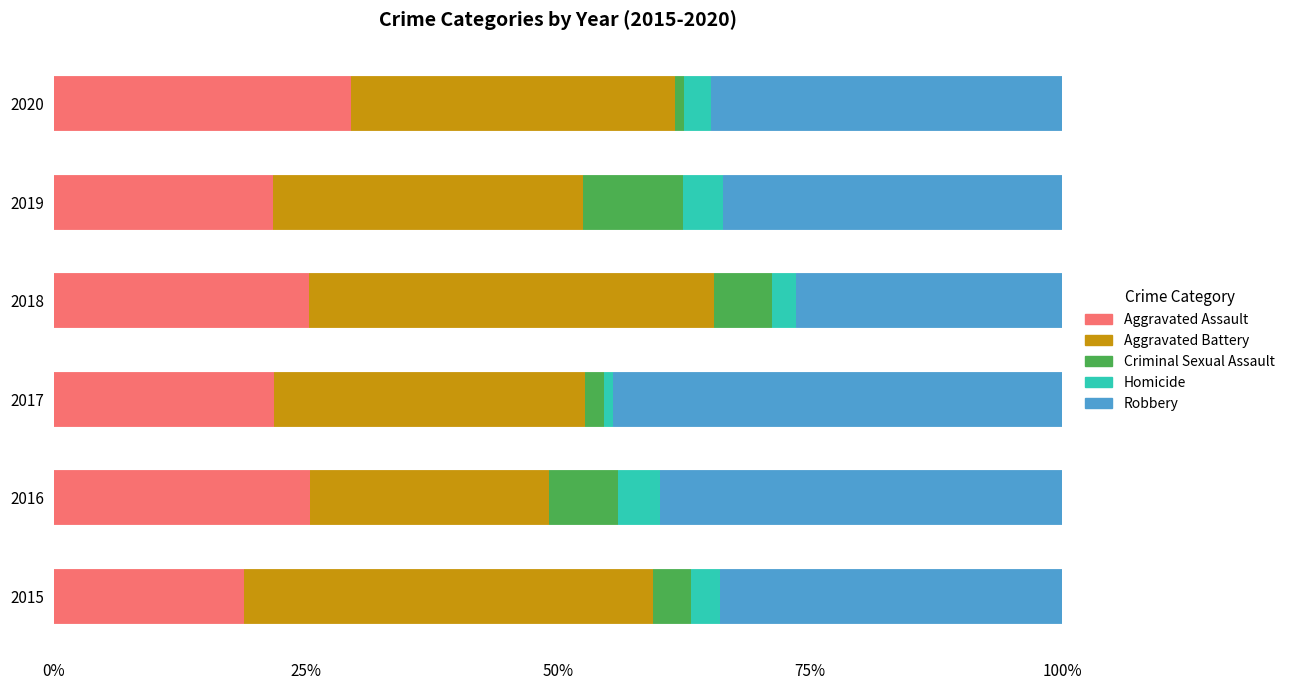

Which category has the highest value in the Aggravated Assault series?

2020